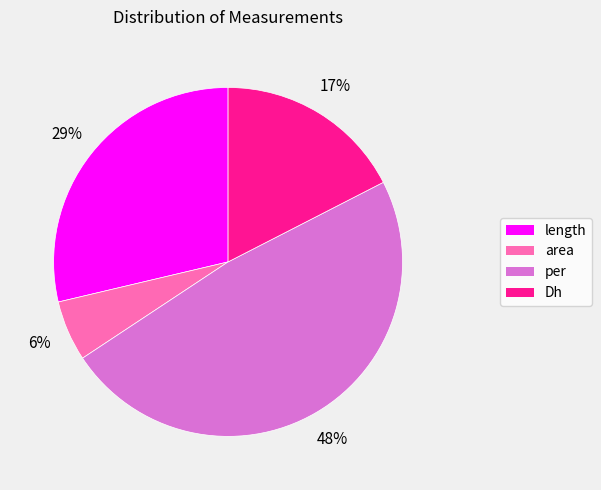

Which slice is the smallest?

area